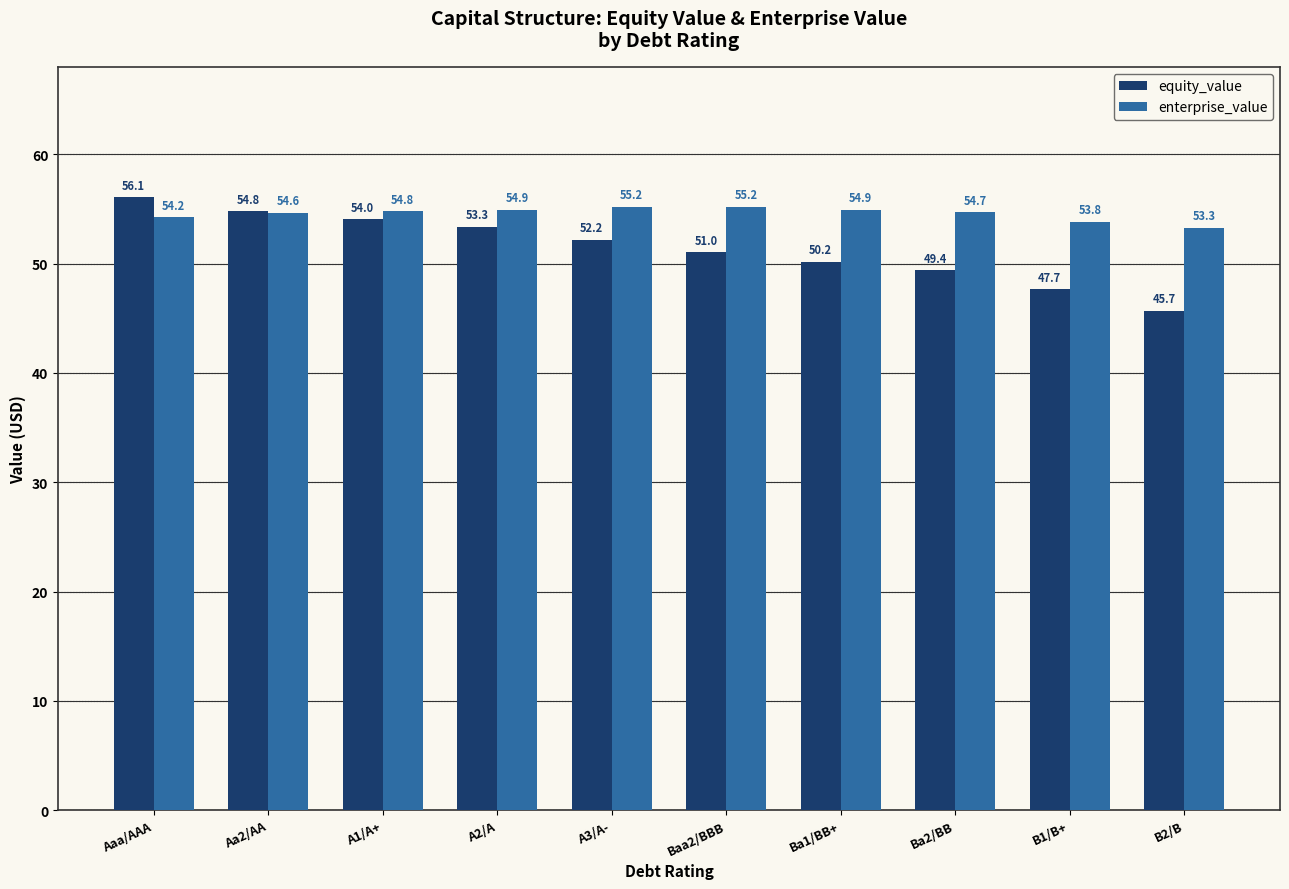

What is the approximate value of equity_value at B2/B?

45.7